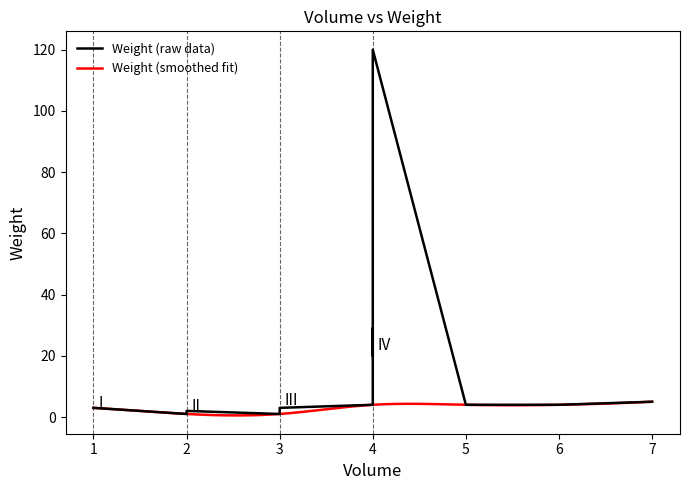

What is the label of the 21st point from the left?

4